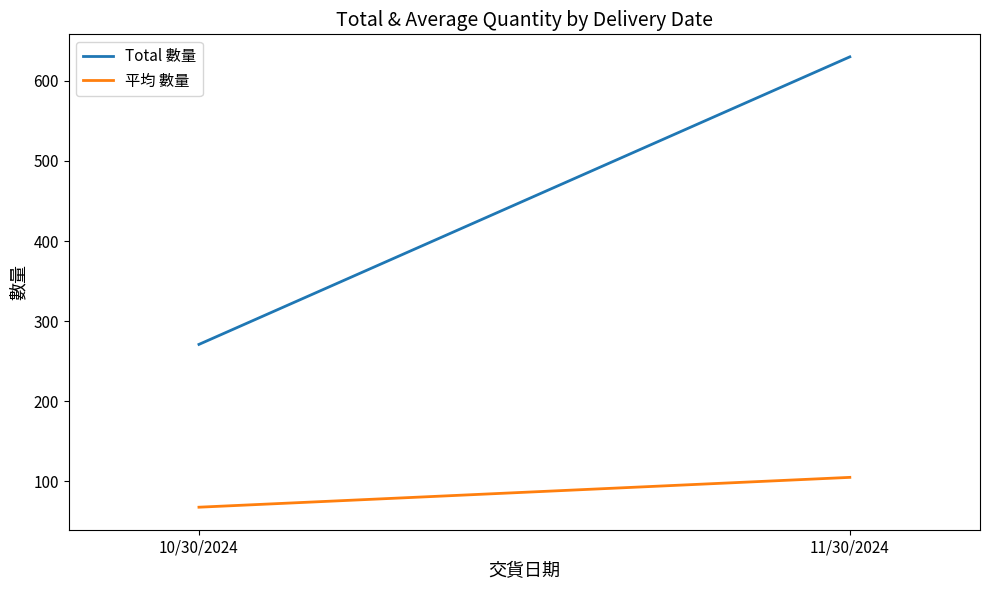

Rank the series by their average value, from highest to lowest.

Total 數量, 平均 數量